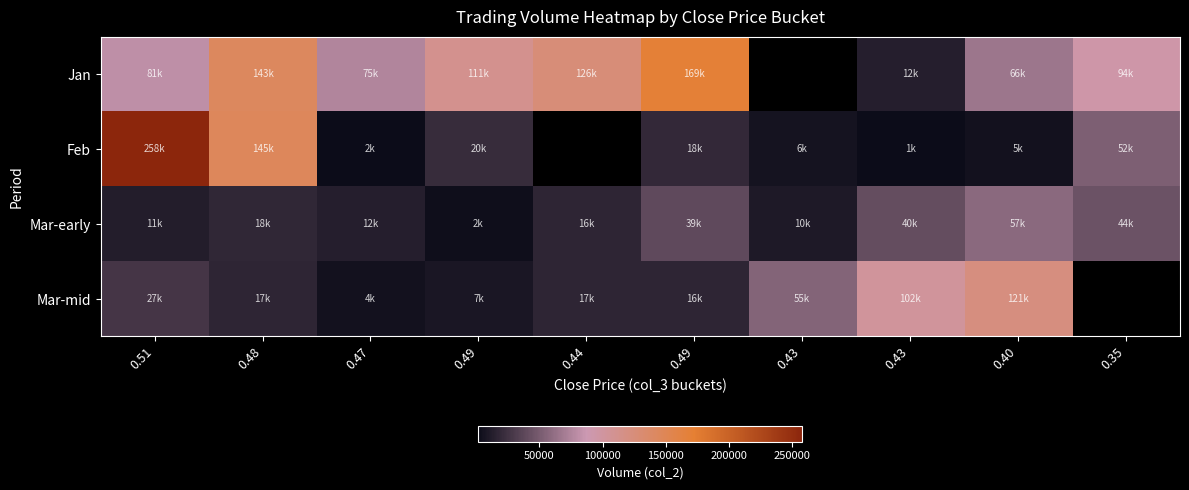

Which series has the widest spread of values?

Feb